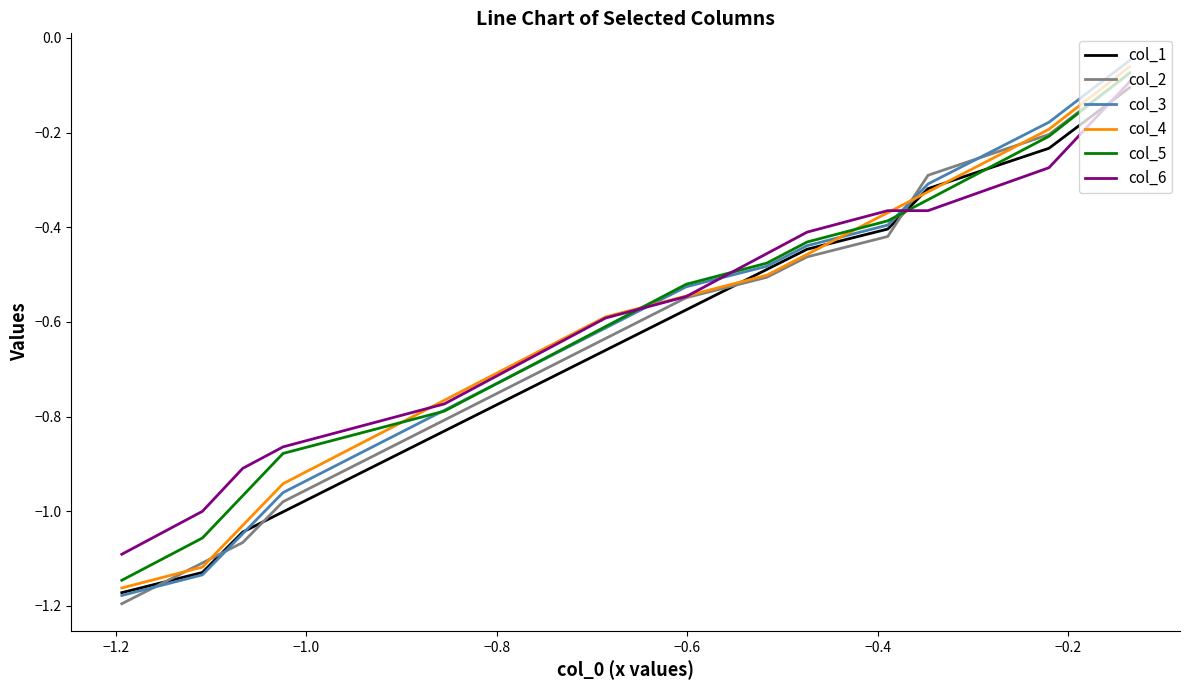

What are all the series names shown in the legend?

col_1, col_2, col_3, col_4, col_5, col_6